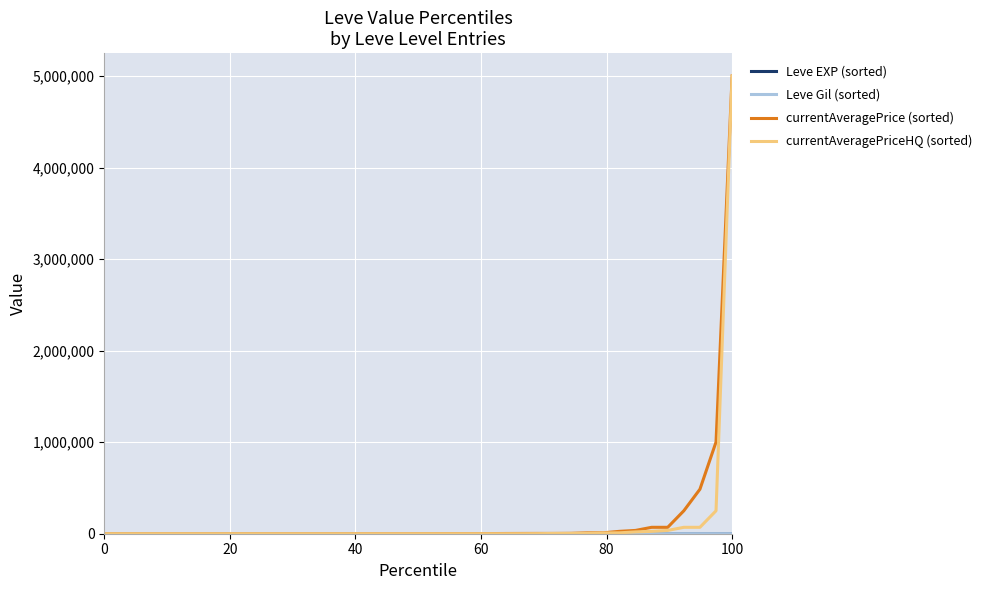

What is the highest value of the currentAveragePrice (sorted) series?

5000000